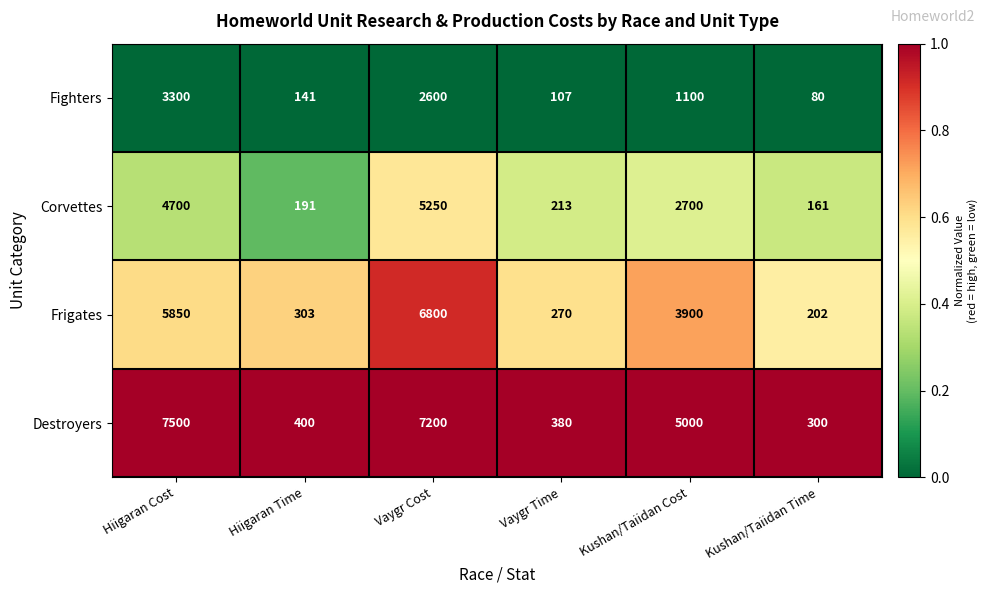

What is the minimum value for Fighters?

80